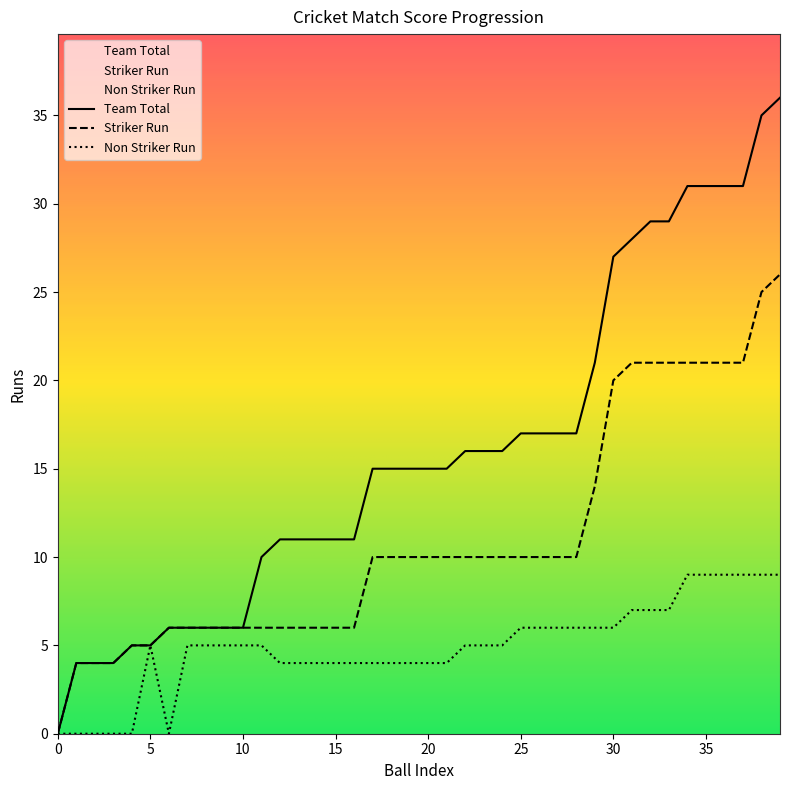

What are all the series names shown in the legend?

Team Total, Striker Run, Non Striker Run